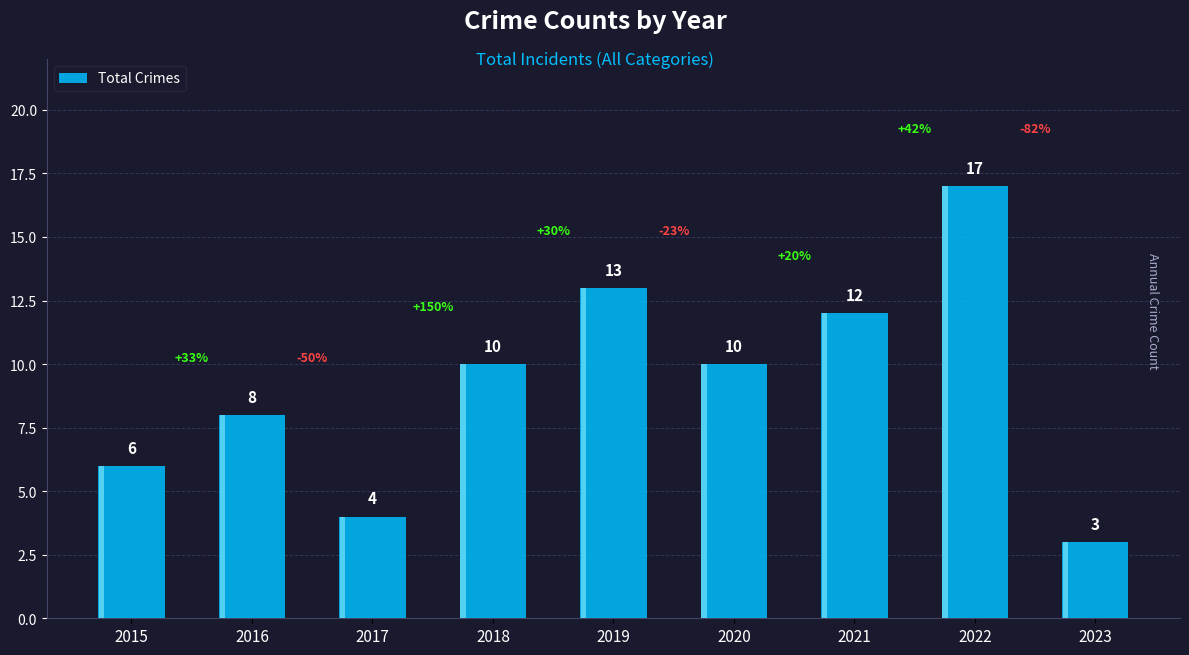

What is the change in value from 2019 to 2022?

+4